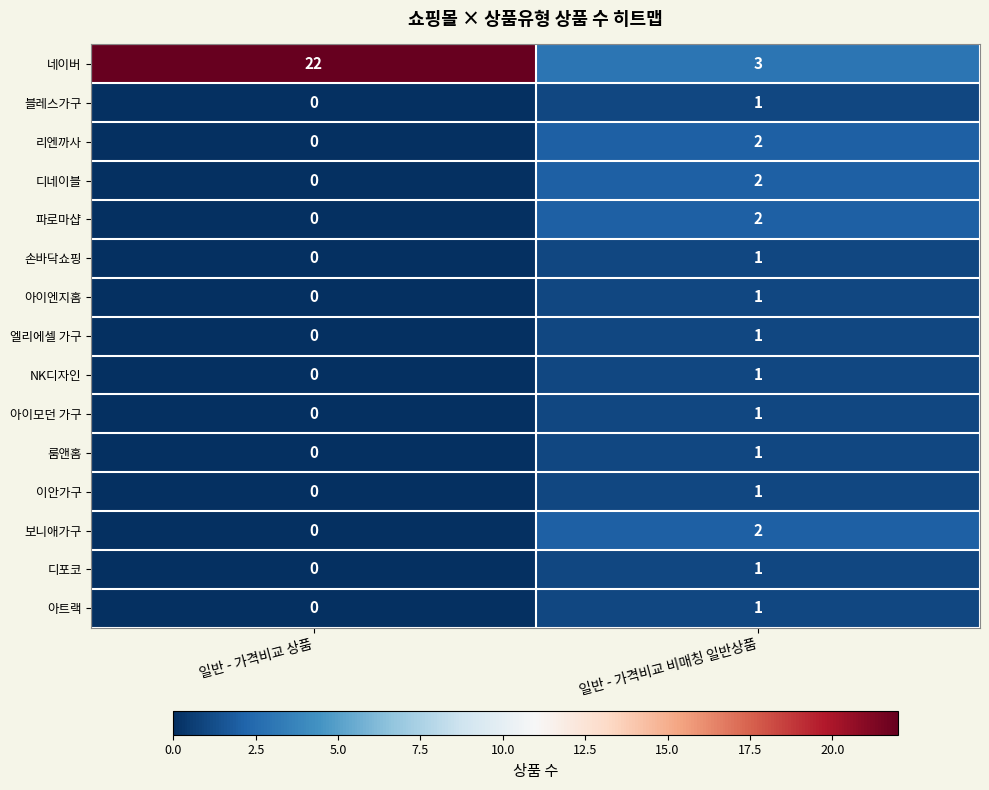

Which category has the highest value across all series?

일반 - 가격비교 상품